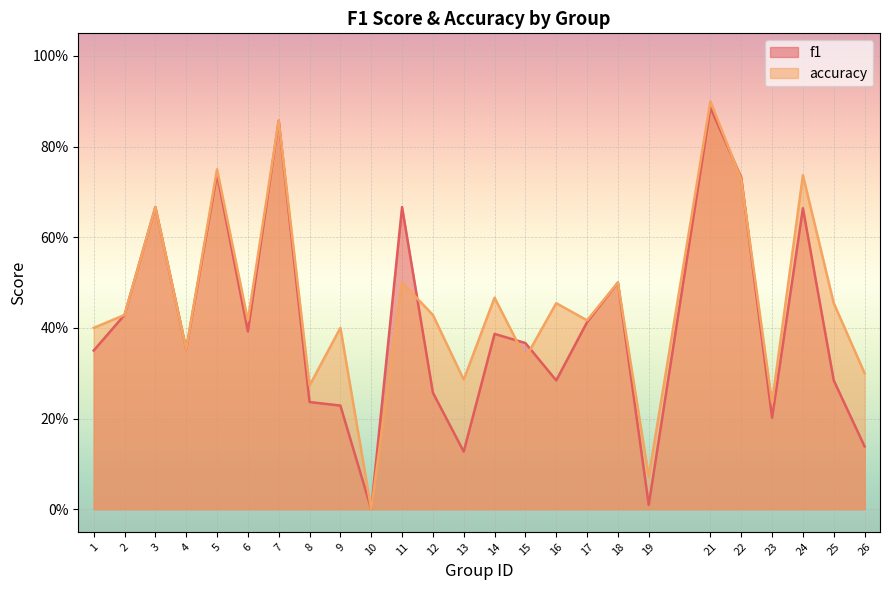

At which category does accuracy reach its first local peak?

3